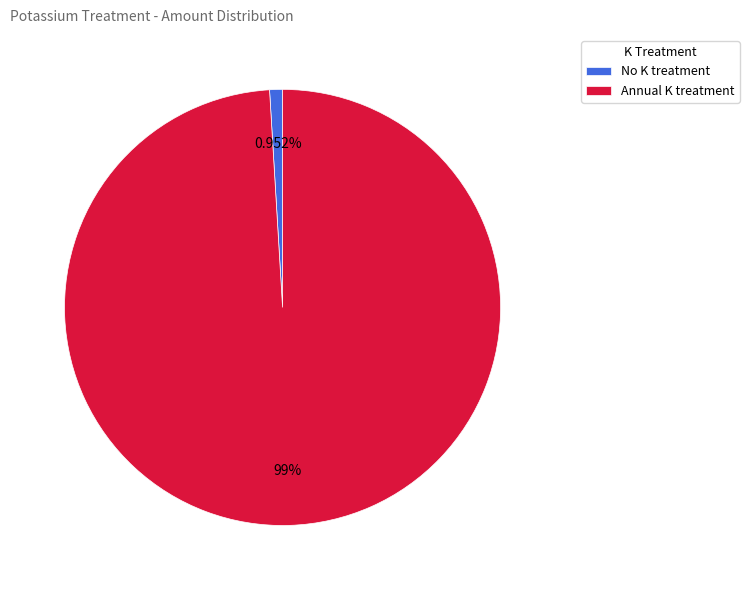

Is it true that No K treatment is 7% of the pie?

False